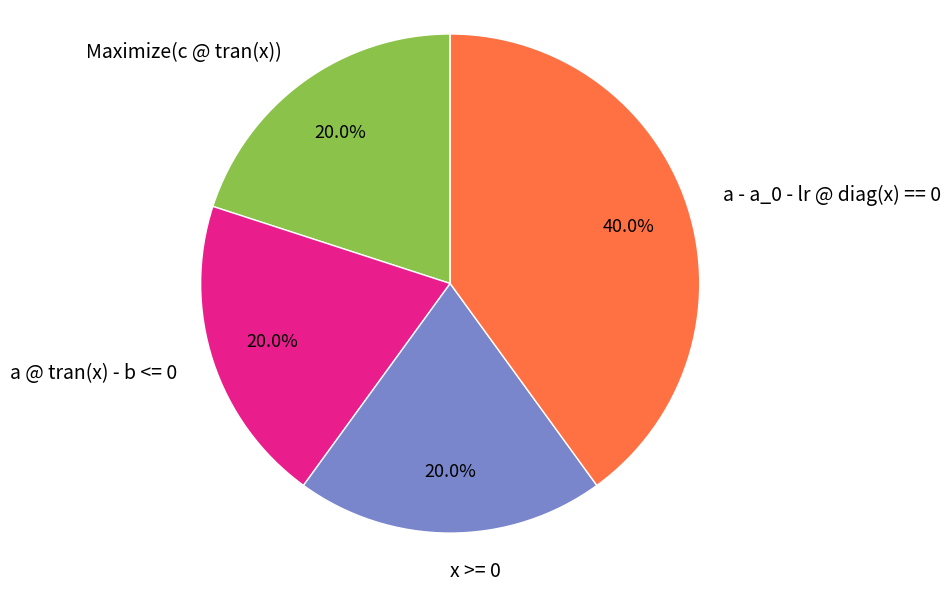

Count the number of slices in the pie.

4